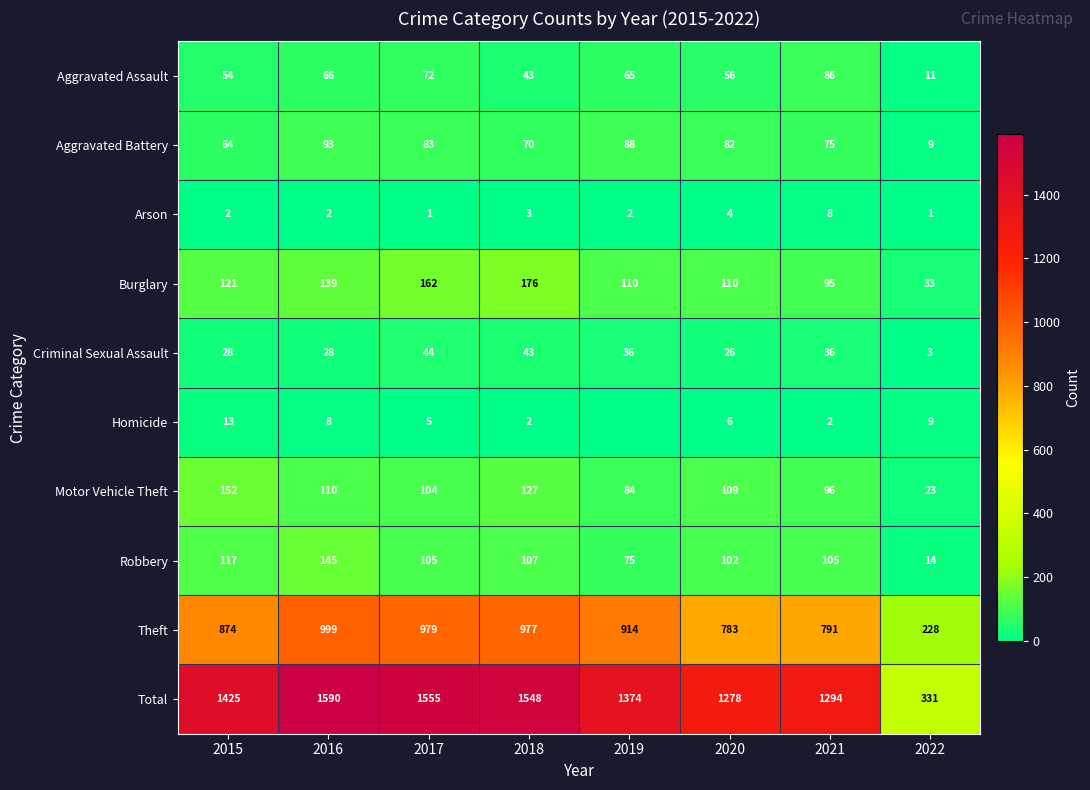

How many distinct data groups are displayed?

10